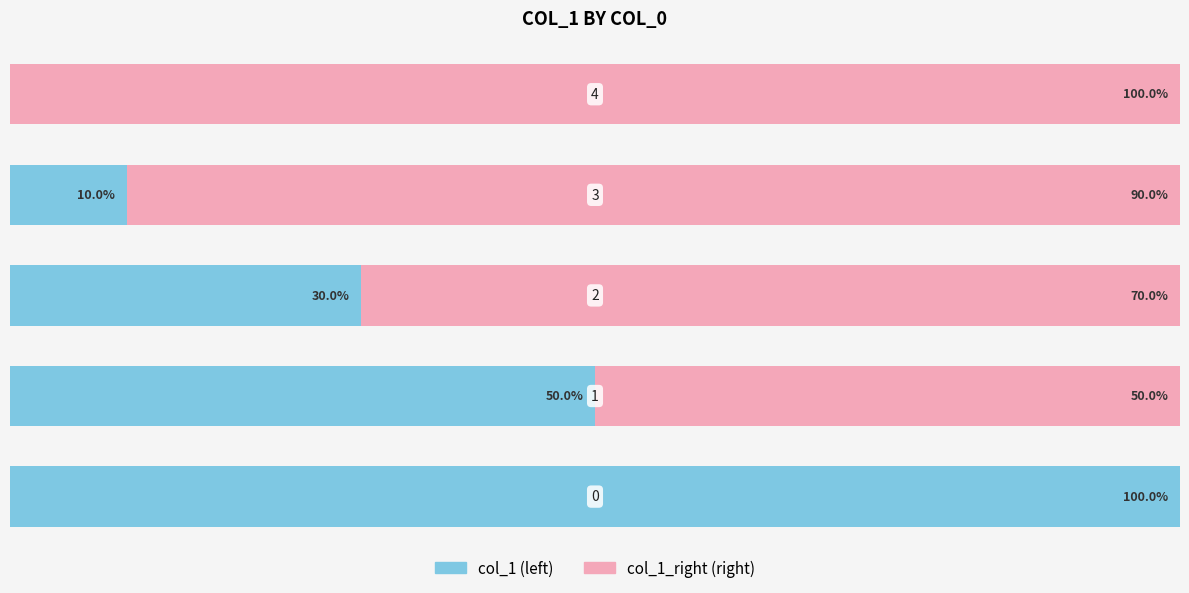

List the series in order of their overall mean, lowest first.

col_1 (left), col_1_right (right)